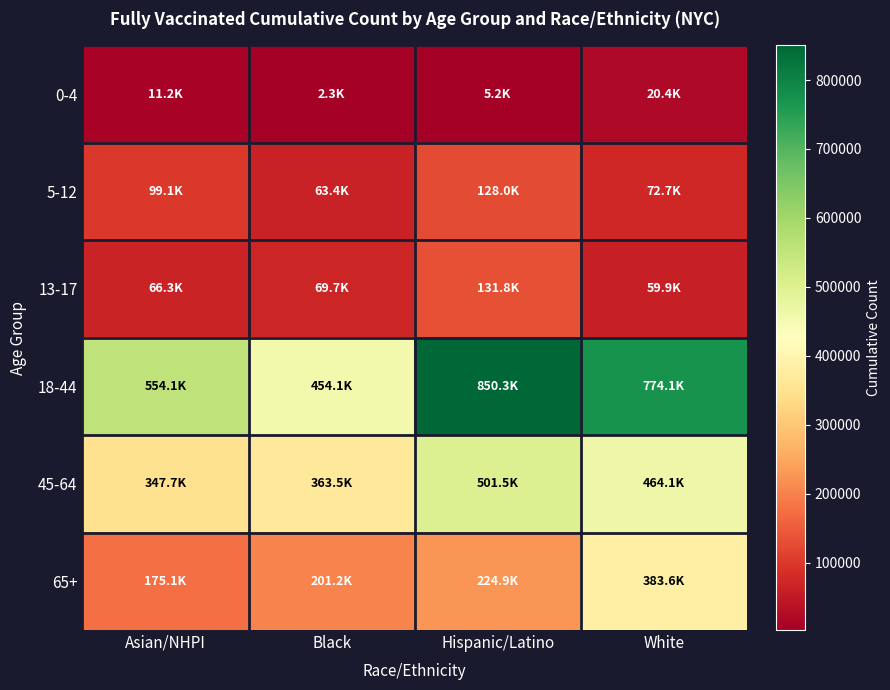

What is the minimum value shown in the chart?

2313